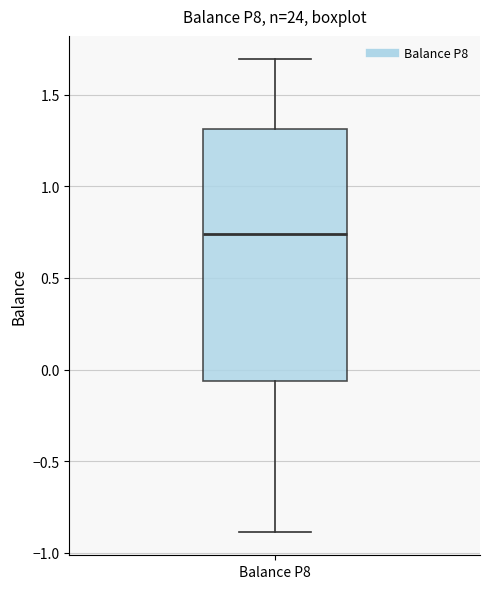

Read this box plot against the y-axis: the position of the median line, the range covered by the box, and the ends of both whiskers. The values are not printed on the chart, so give them approximately, as read against the axis.

median 0.75, box -0.05 to 1.30, whiskers -0.90 to 1.70